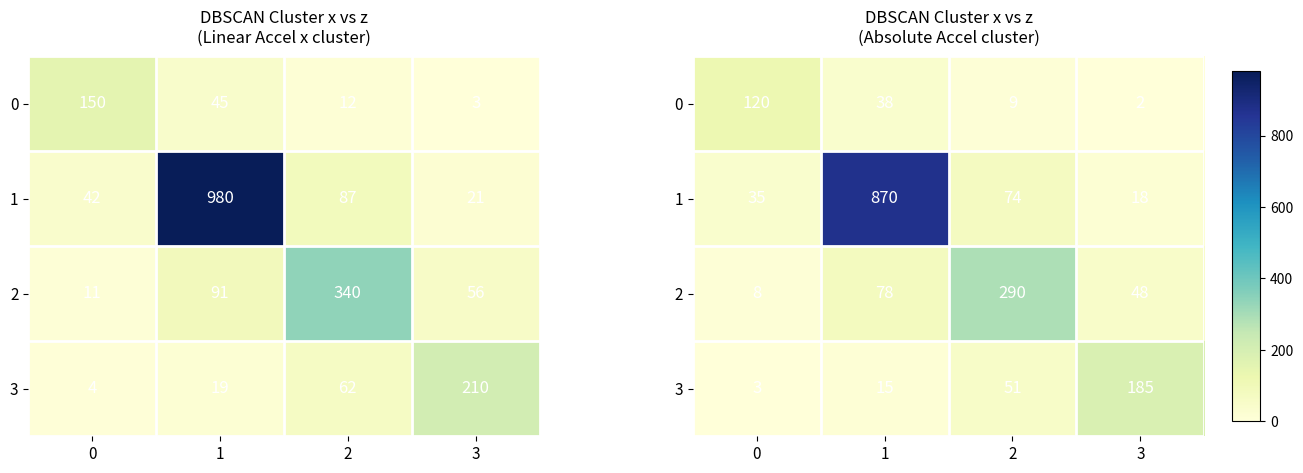

What is the spread (max minus min) of values at 2?

281